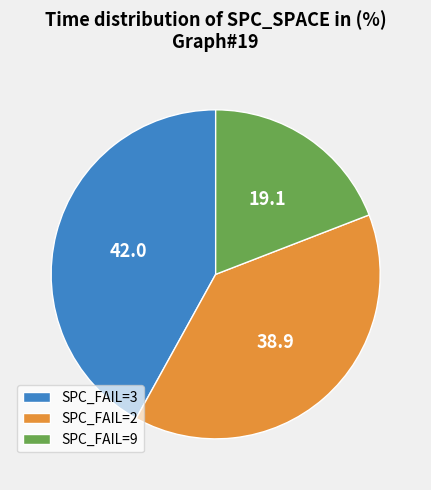

The SPC_FAIL=9 slice represents 19% of the pie. True or false?

True